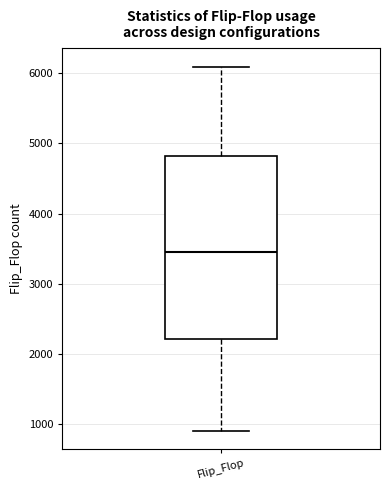

Read this box plot against the y-axis: the position of the median line, the range covered by the box, and the ends of both whiskers. The values are not printed on the chart, so give them approximately, as read against the axis.

median 3500, box 2200 to 4800, whiskers 900 to 6100